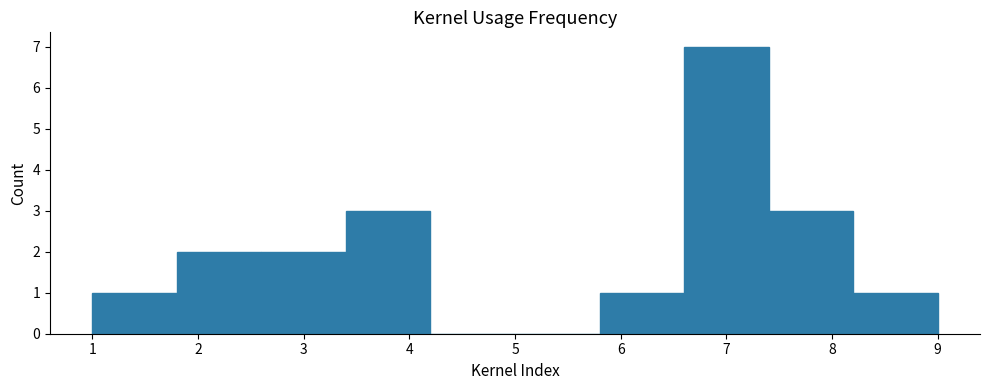

Reading left to right, list every bar in this chart as the range it spans on the x-axis followed by its height. The values are not printed on the chart, so give them approximately, as read against the axis.

1.0 to 1.8: 1
1.8 to 2.6: 2
2.6 to 3.4: 2
3.4 to 4.2: 3
4.2 to 5.0: 0
5.0 to 5.8: 0
5.8 to 6.6: 1
6.6 to 7.4: 7
7.4 to 8.2: 3
8.2 to 9.0: 1